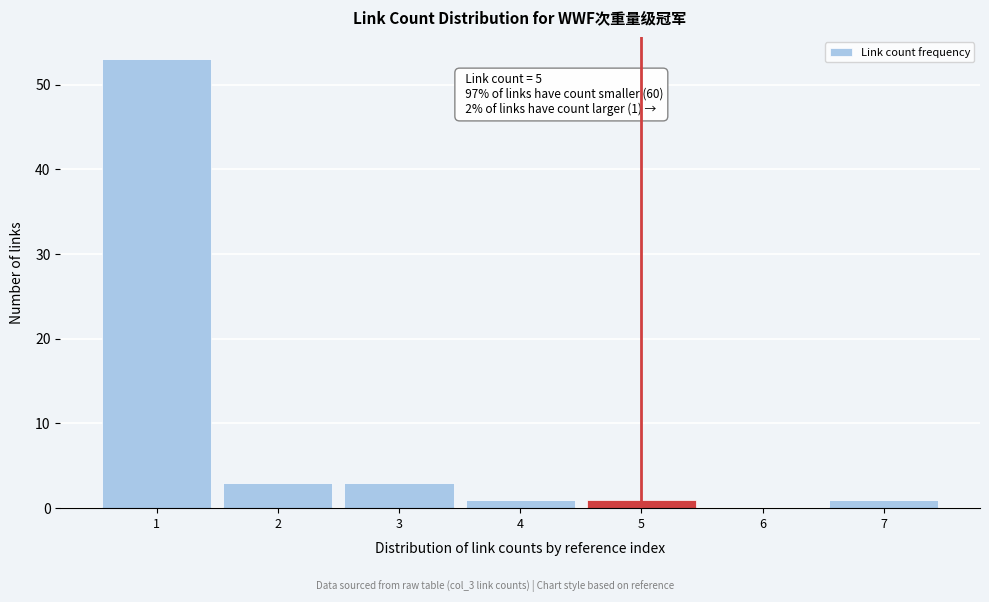

Reading right to left, what are all the values shown in this chart?

7=1	6=0	5=1	4=1	3=3	2=3	1=53